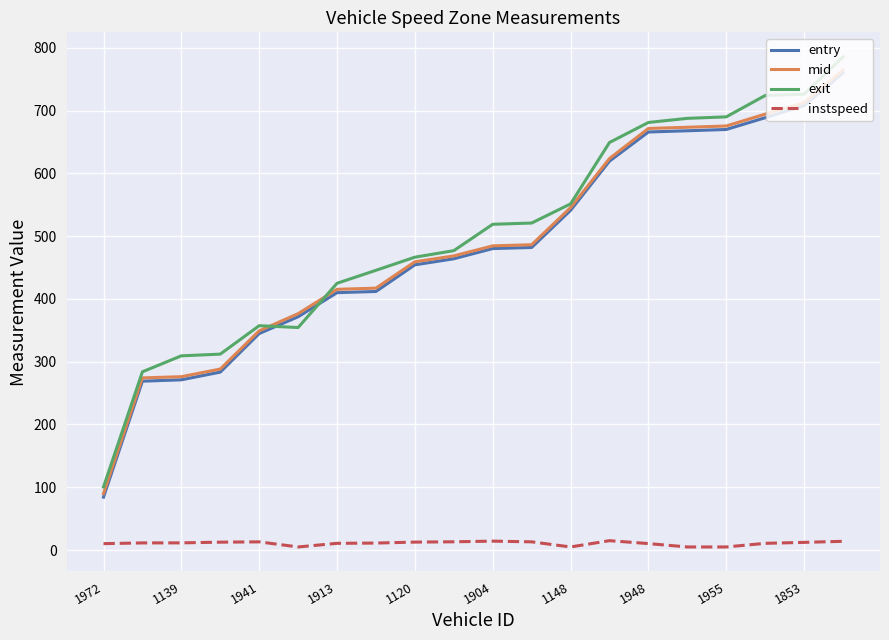

Does the chart display data point markers on the line(s)?

No